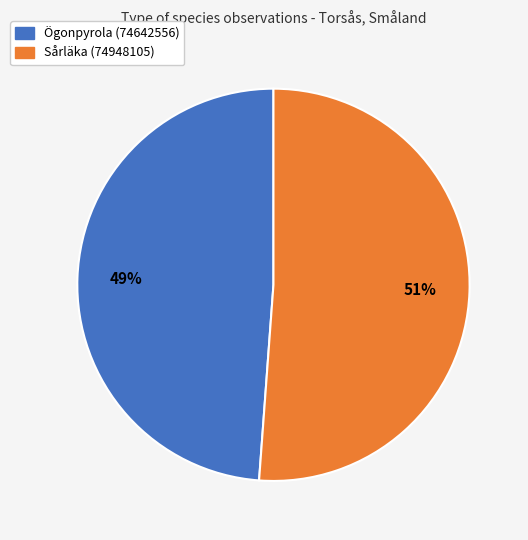

The Sårläka (74948105) slice represents 51% of the pie. True or false?

True